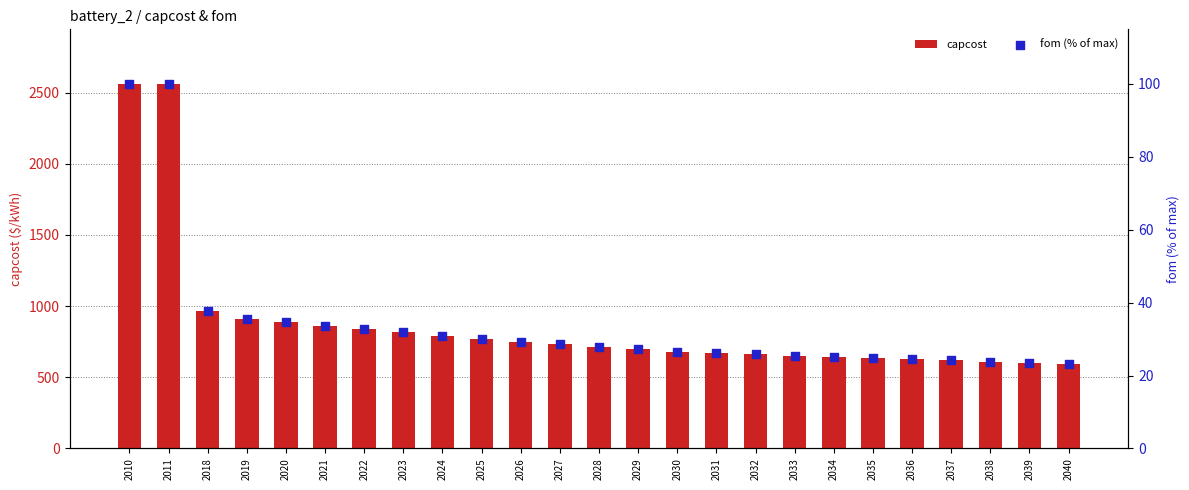

Which series contains the lowest Y value?

fom (% of max)